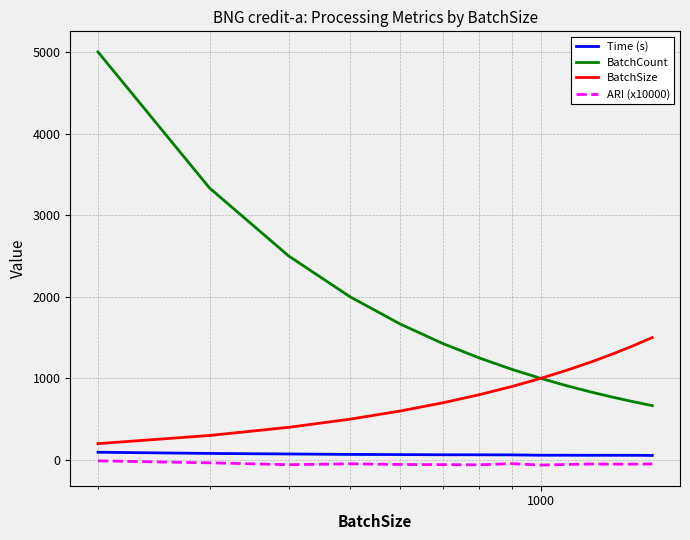

Which series has the largest total across all categories?

BatchCount